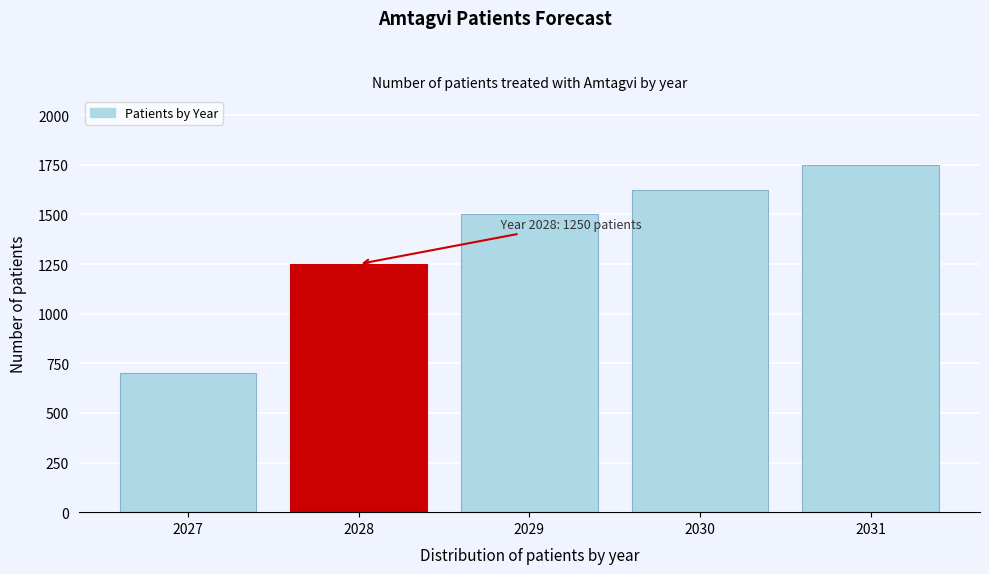

Reading left to right, extract all data points from this chart.

700.0	1250.0	1500.0	1625.0	1750.0